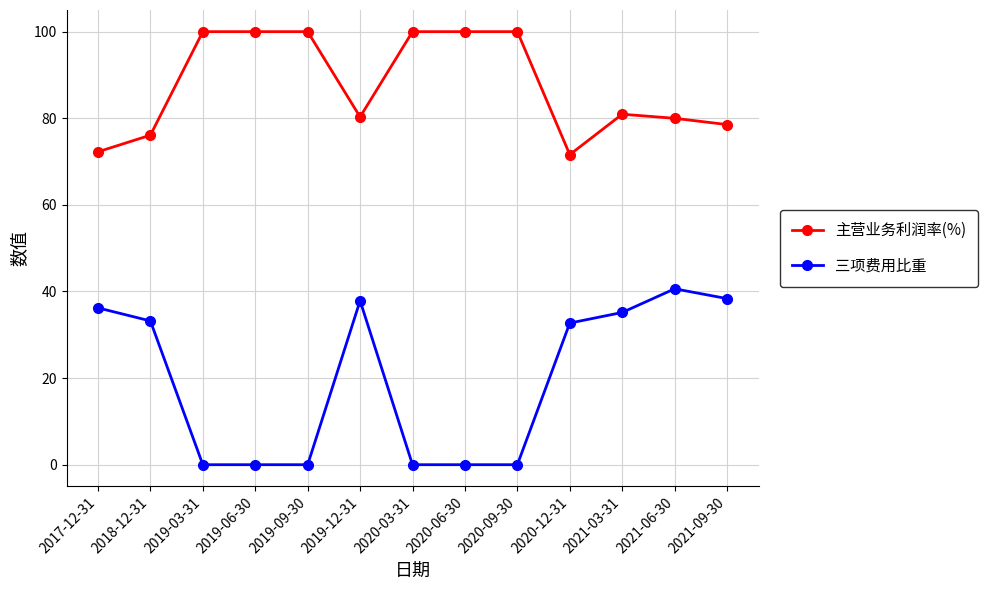

What is the total value across all series at 2021-09-30?

116.9